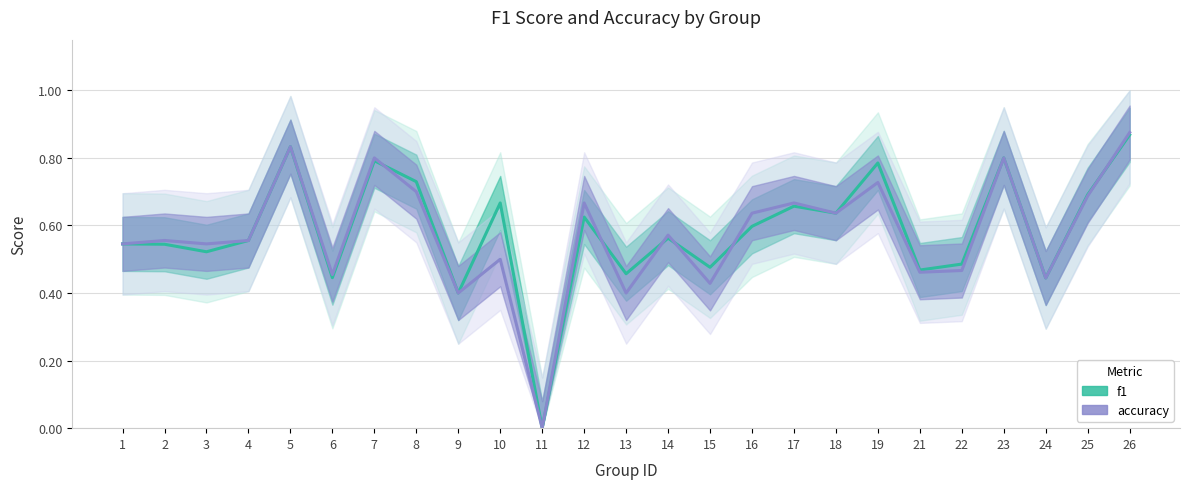

The value of f1 at 2 is 0.7. True or false?

False